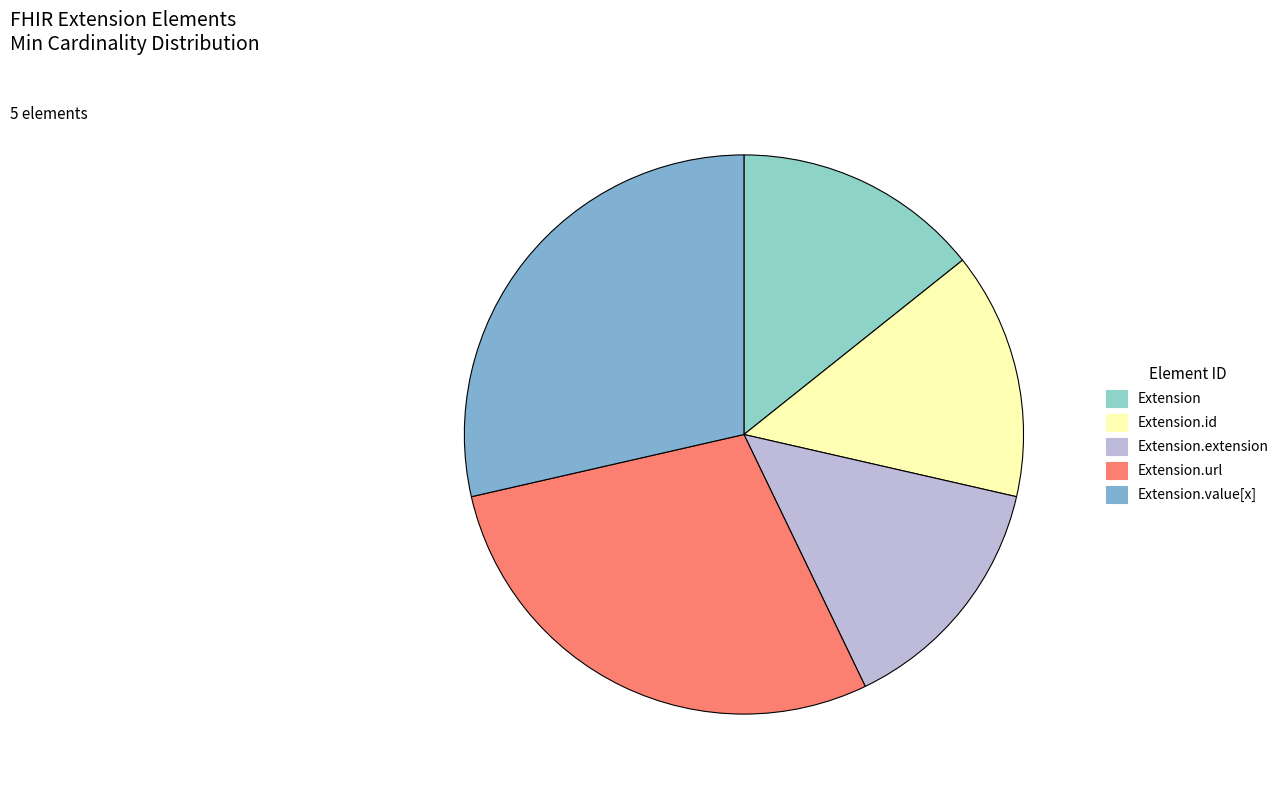

The Extension slice represents 5% of the pie. True or false?

False